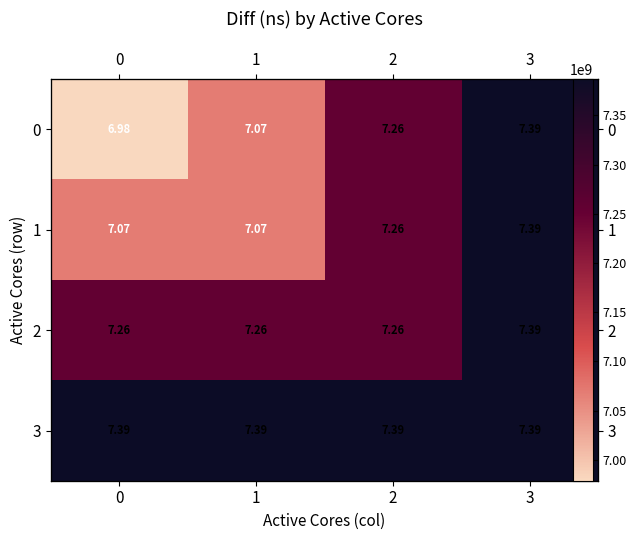

Is it true that 3 equals 7386802989 at 0?

True